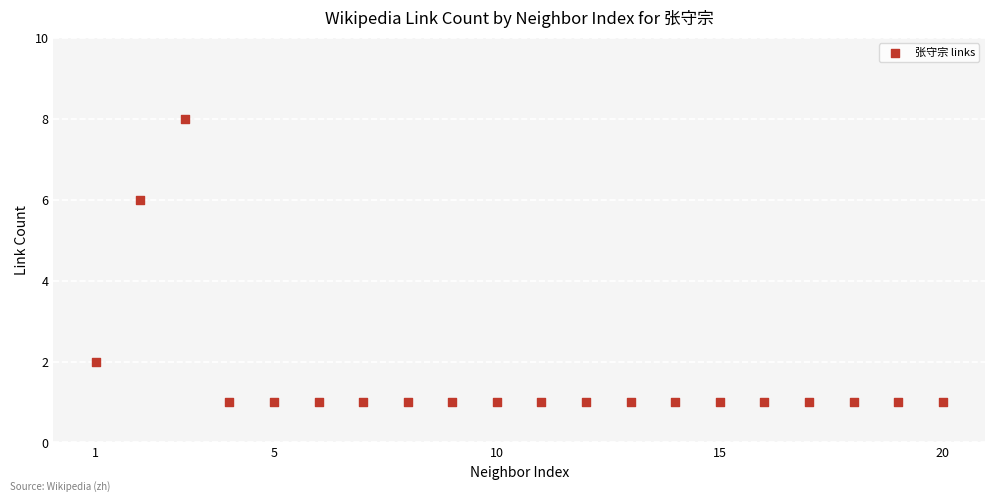

What is the range of X values (max minus min)?

19